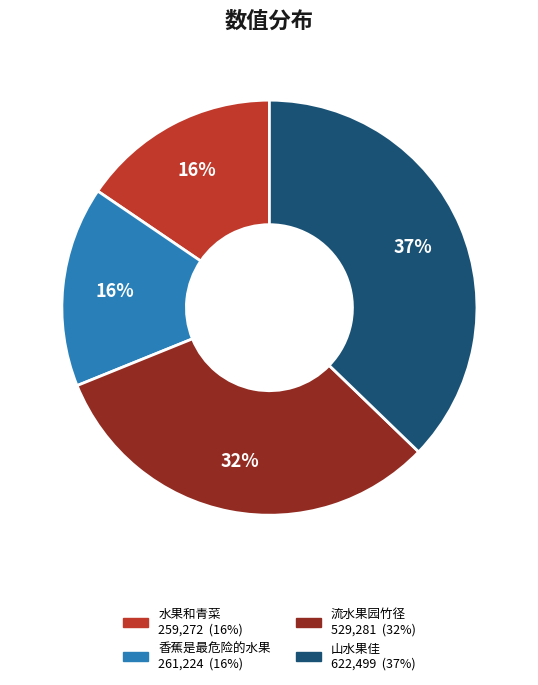

Does any single category account for the majority?

No